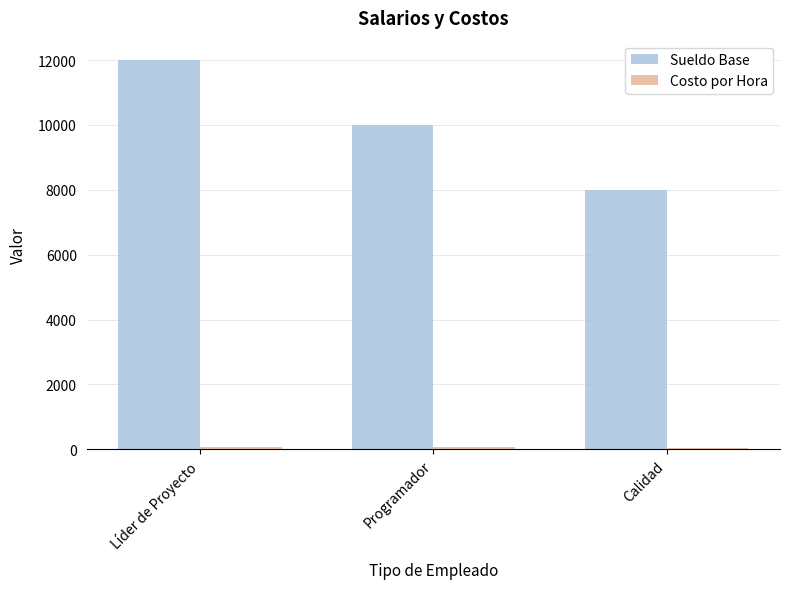

At how many categories does at least one series exceed 554?

3